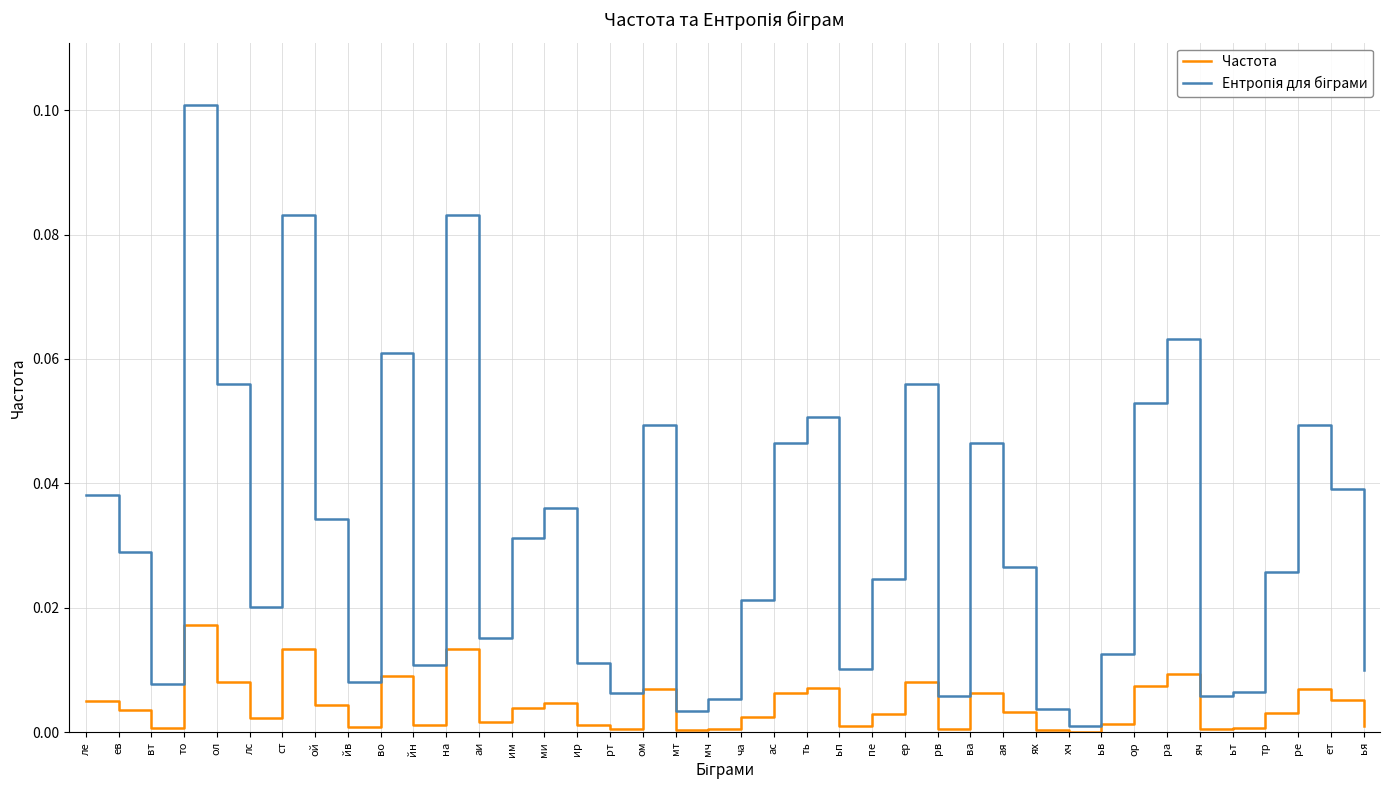

What is the sum of all Частота values?

0.2